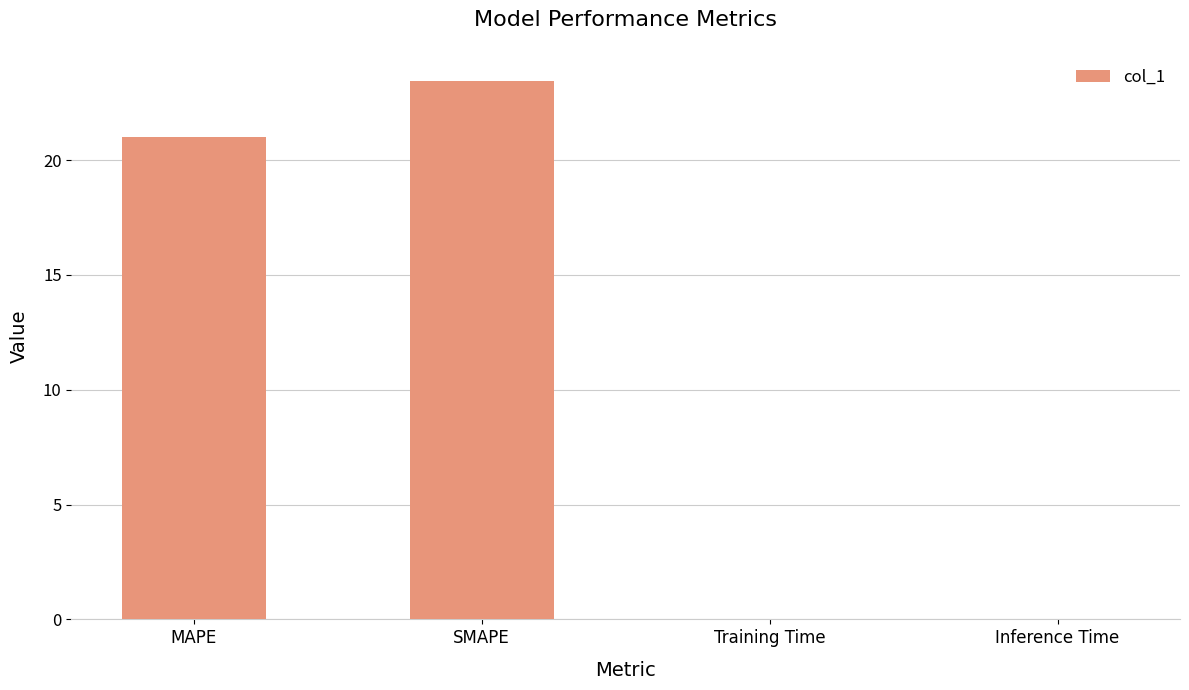

What is the average value?

11.1